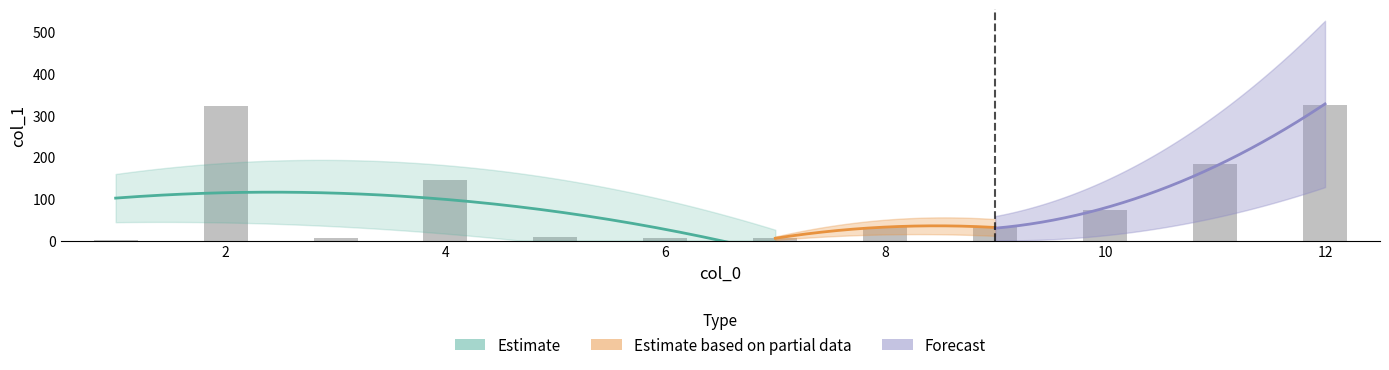

What is the maximum value shown in the chart?

325.2